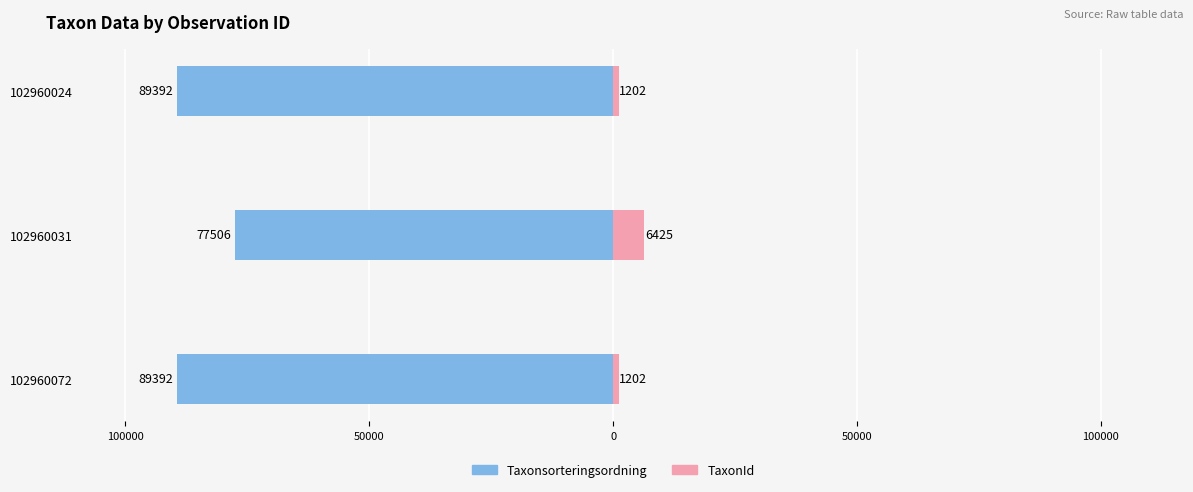

Count the Taxonsorteringsordning values in the range -89392 to -77506.

3